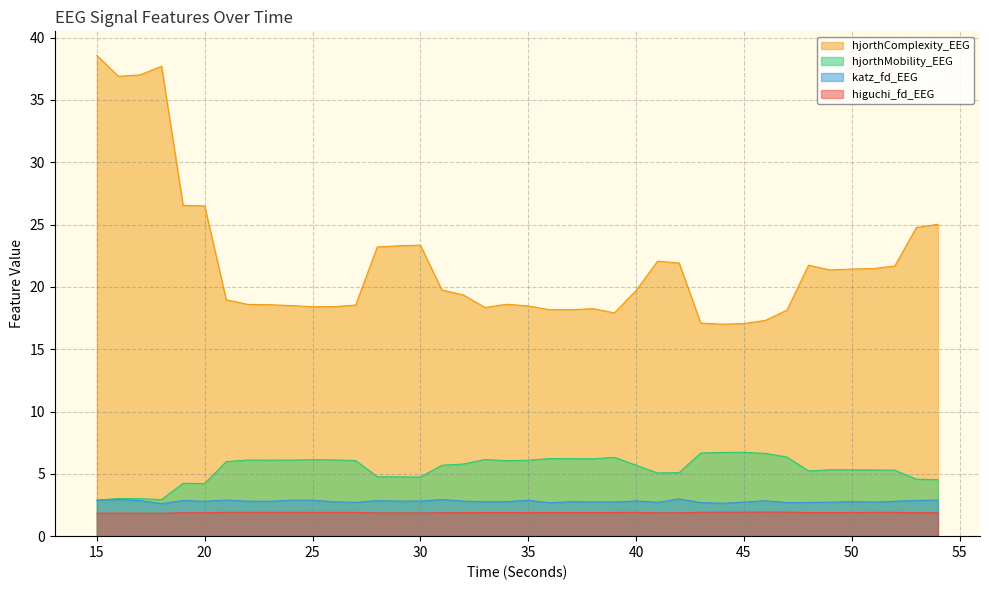

How many data points in hjorthMobility_EEG are less than 5?

11